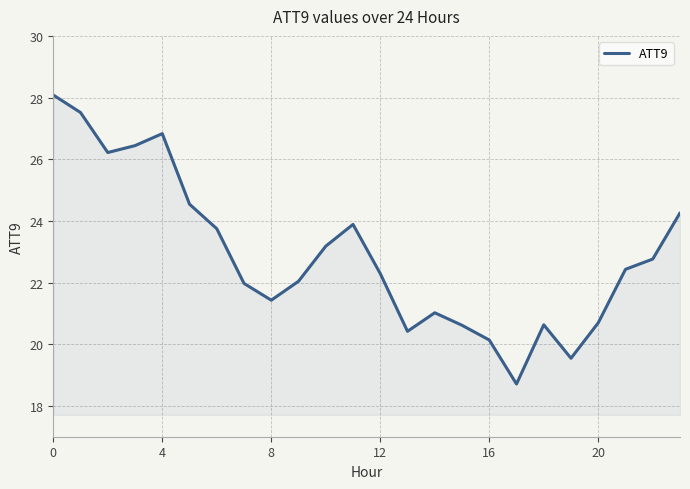

What is the difference between the maximum and minimum values?

9.4